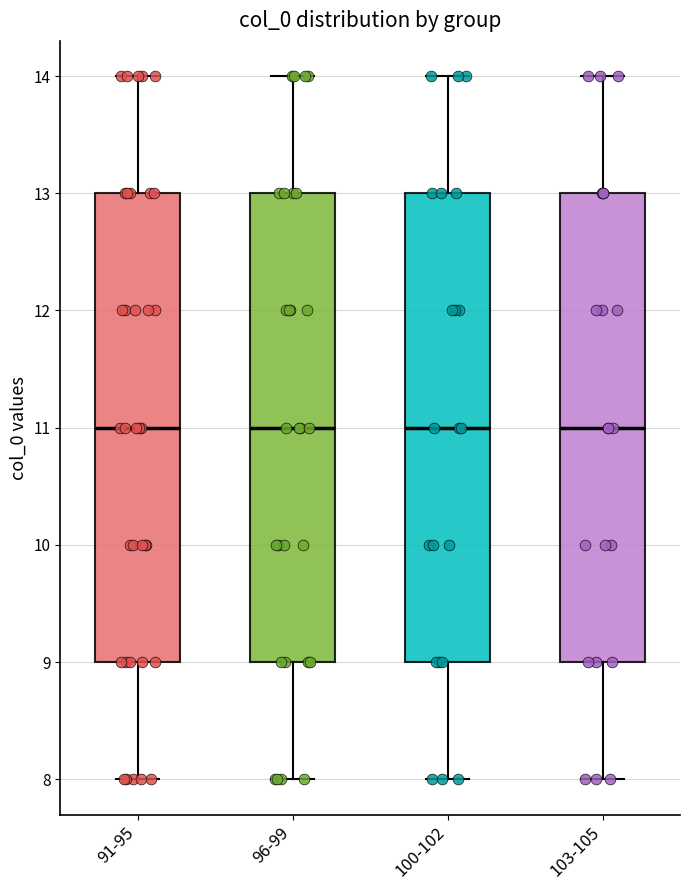

Reading left to right, transcribe this box plot: for each box, give where its median line is, the range the box spans, and where its two whiskers end, as read against the y-axis. The values are not printed on the chart, so give them approximately, as read against the axis.

91-95: median 11, box 9 to 13, whiskers 8 to 14
96-99: median 11, box 9 to 13, whiskers 8 to 14
100-102: median 11, box 9 to 13, whiskers 8 to 14
103-105: median 11, box 9 to 13, whiskers 8 to 14